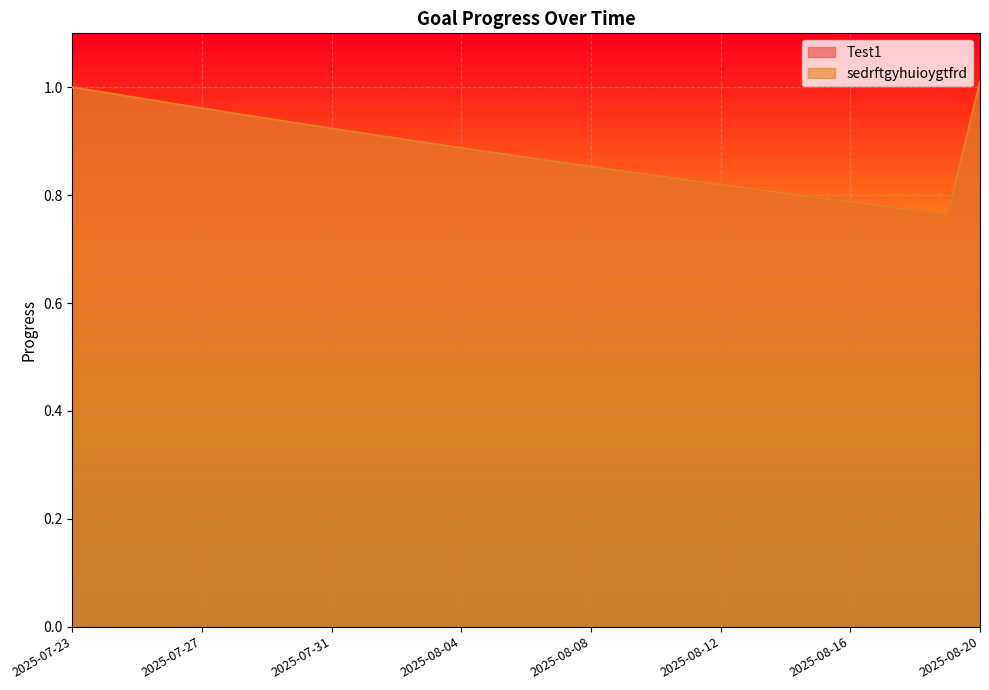

True or false: Test1 and sedrftgyhuioygtfrd intersect in this chart.

False